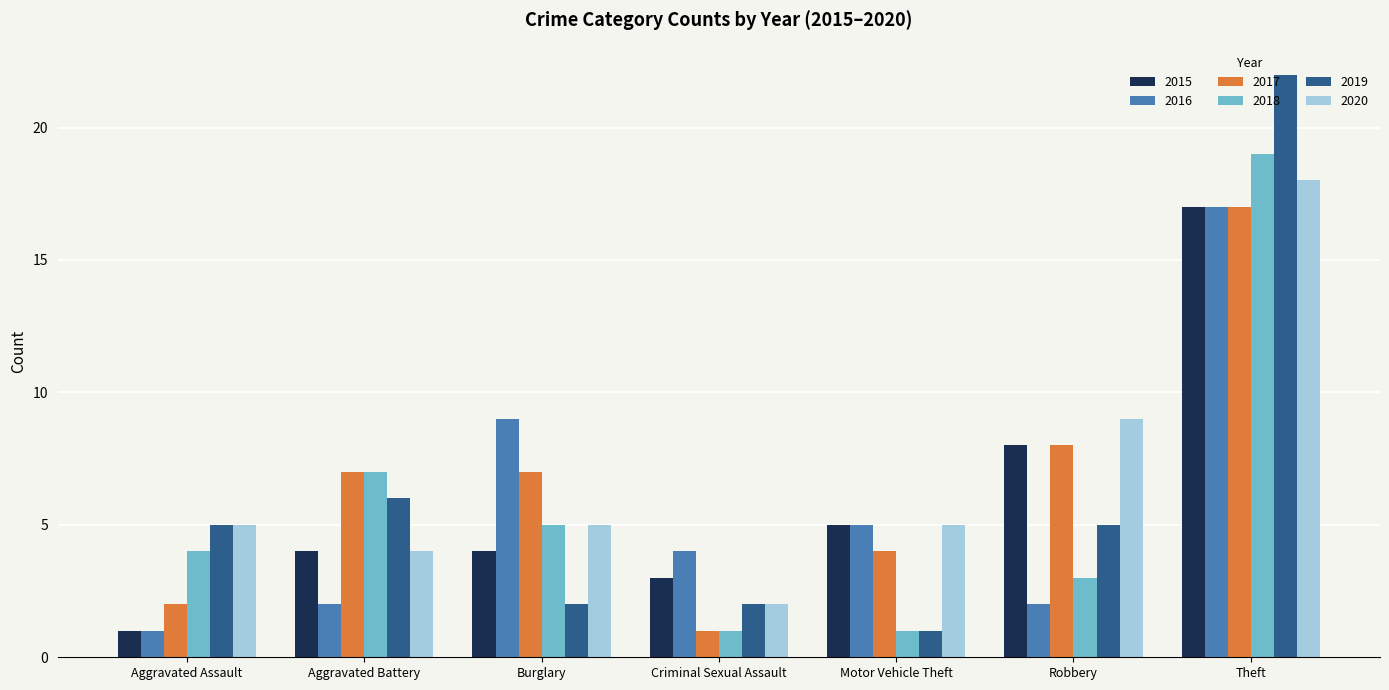

What is the average value of the 2015 series?

6